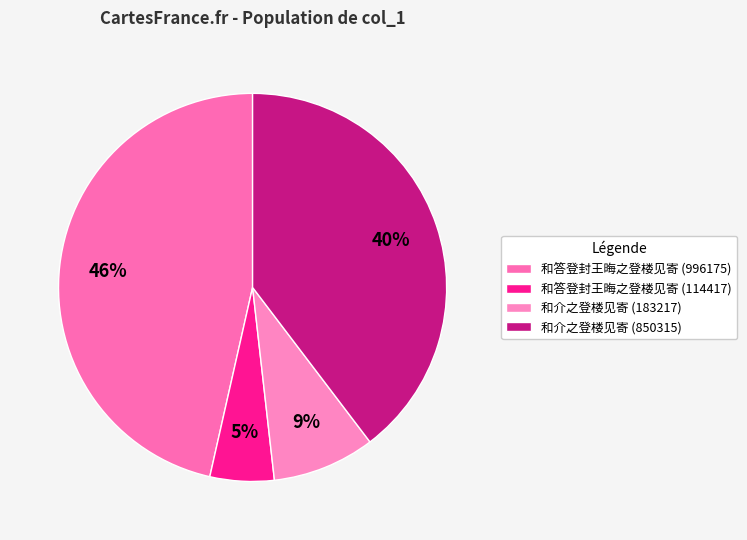

What is the smallest slice in the pie chart?

和答登封王晦之登楼见寄 (114417)